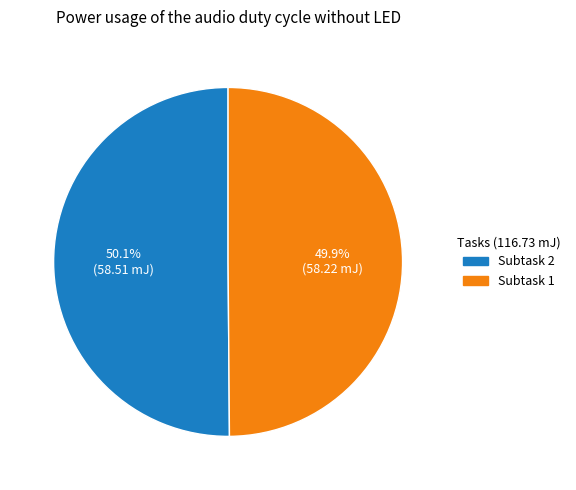

How many segments does this pie chart have?

2